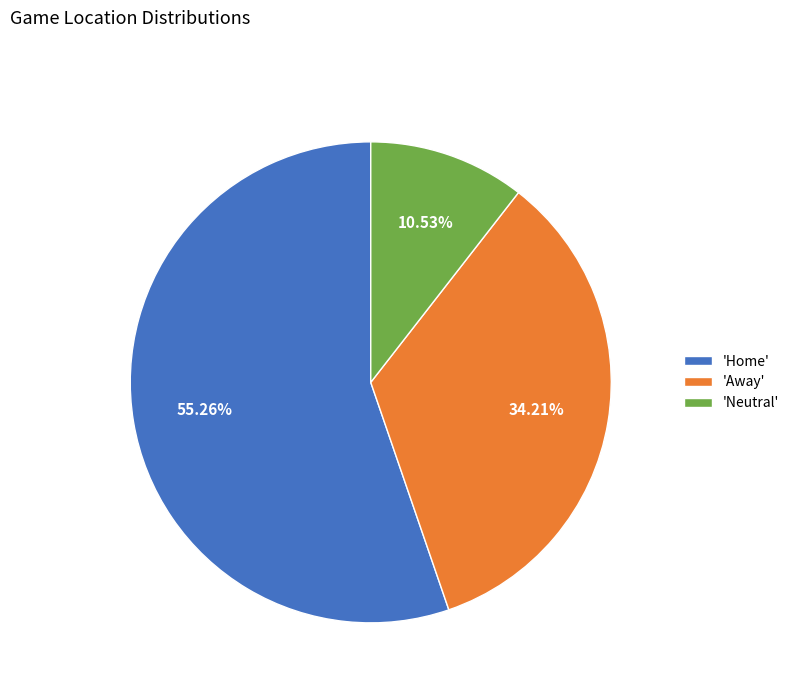

Is the sum of 'Home' and 'Away' greater than half?

Yes